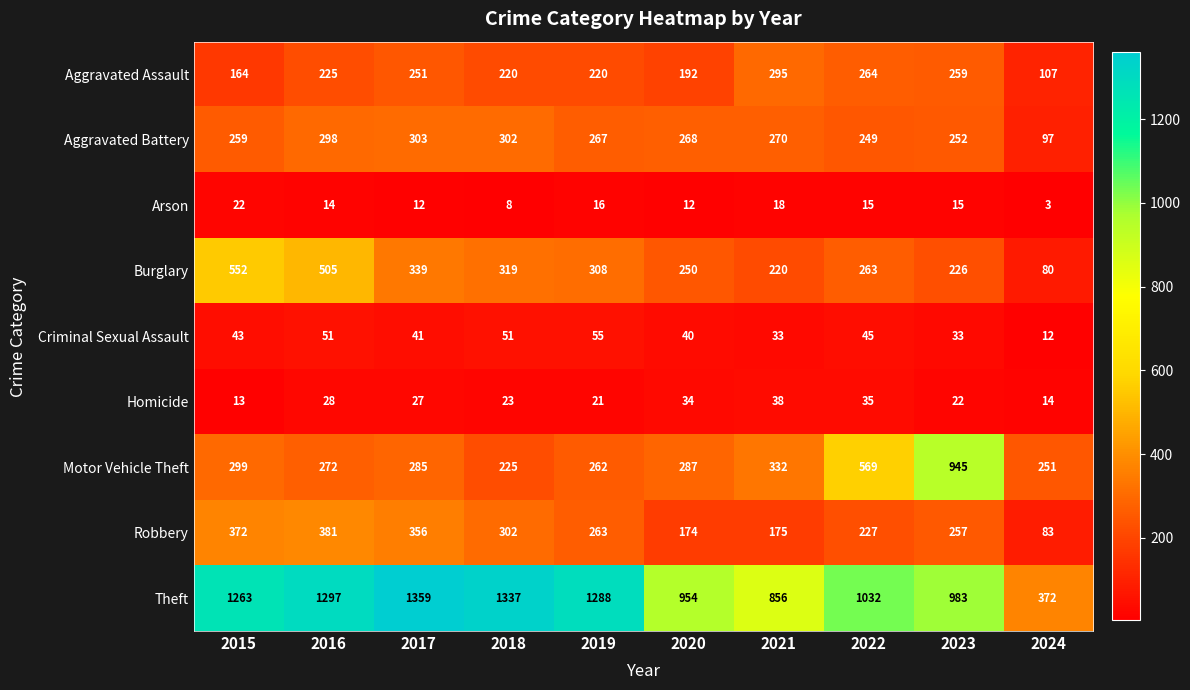

The value of Arson at 2022 is 9. True or false?

False